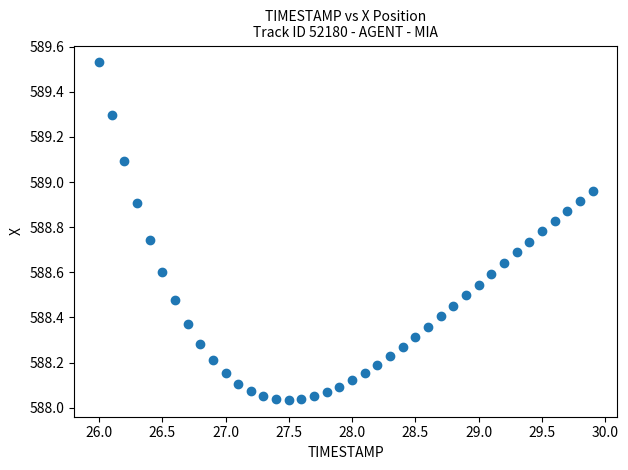

What is the range of Y values (max minus min)?

1.5